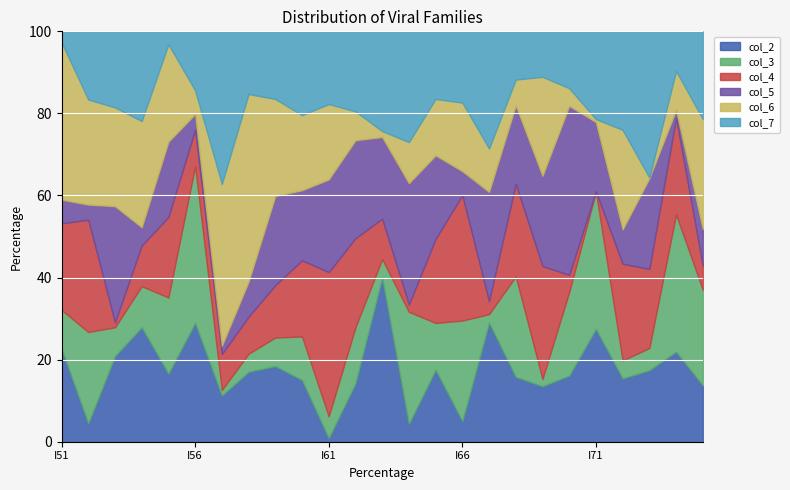

Which category has the lowest value in the col_2 series?

I61